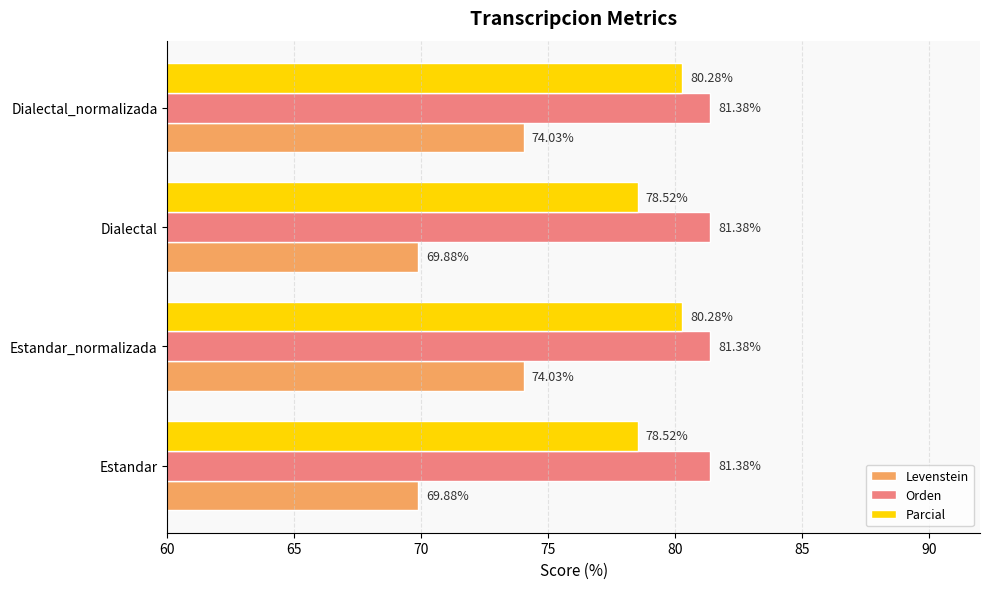

Which series has the widest spread of values?

Levenstein